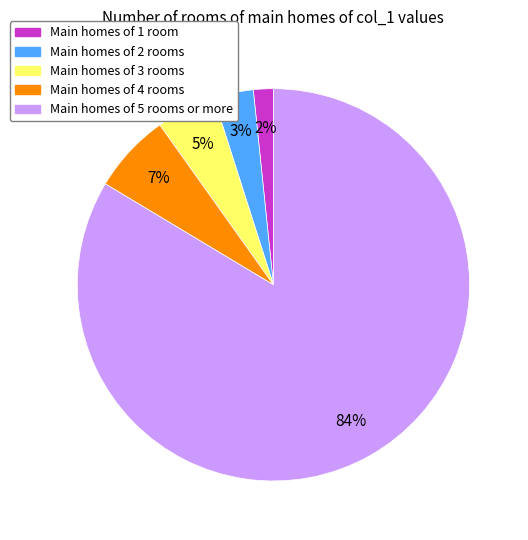

True or false: Main homes of 1 room accounts for 2% of the total.

True